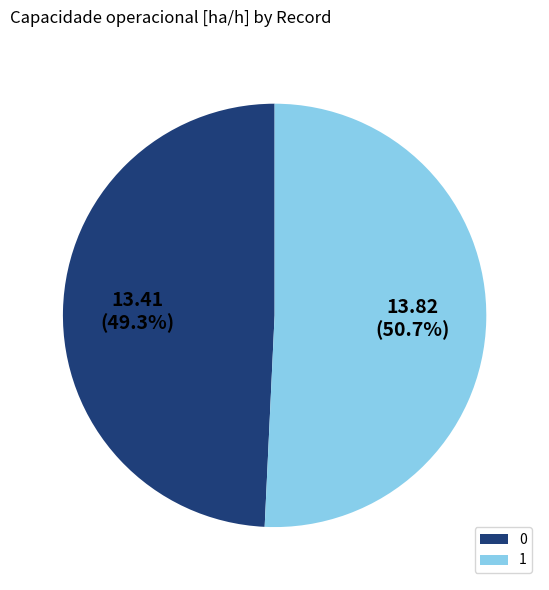

What is the ratio of the value at 1 to the value at 0?

1.0